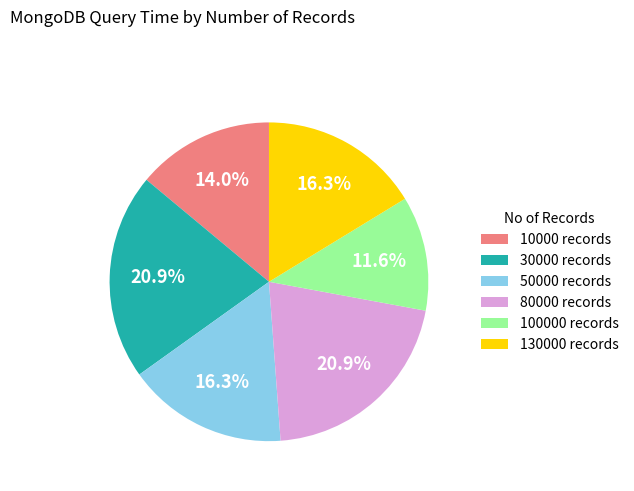

Which slice is the smallest?

100000 records